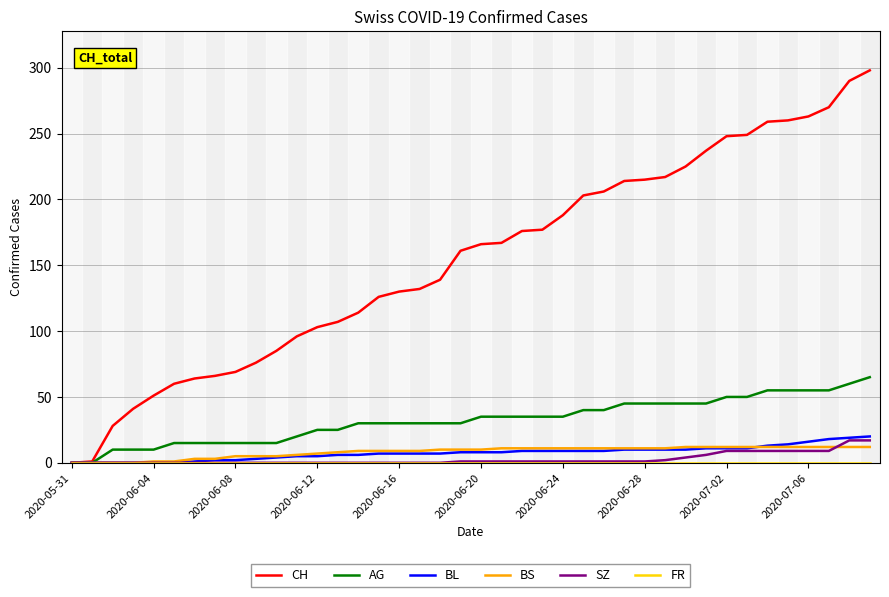

What is the maximum value for SZ?

17